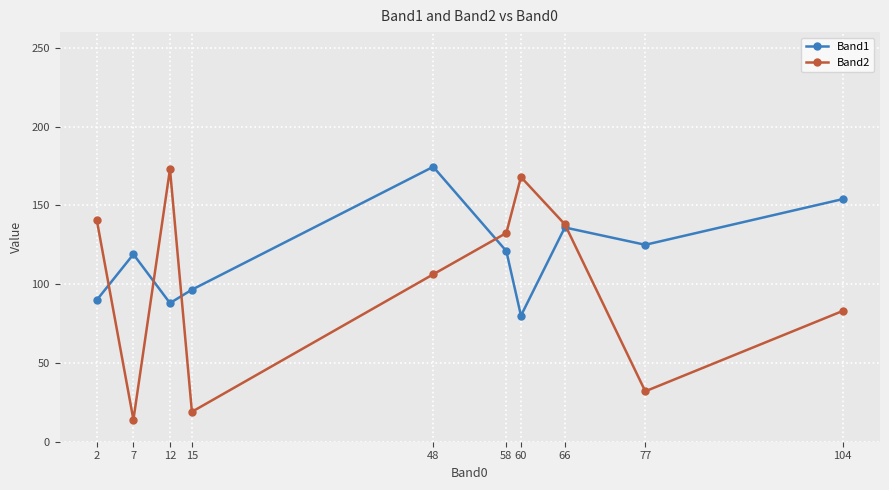

At how many categories does at least one series exceed 80?

10